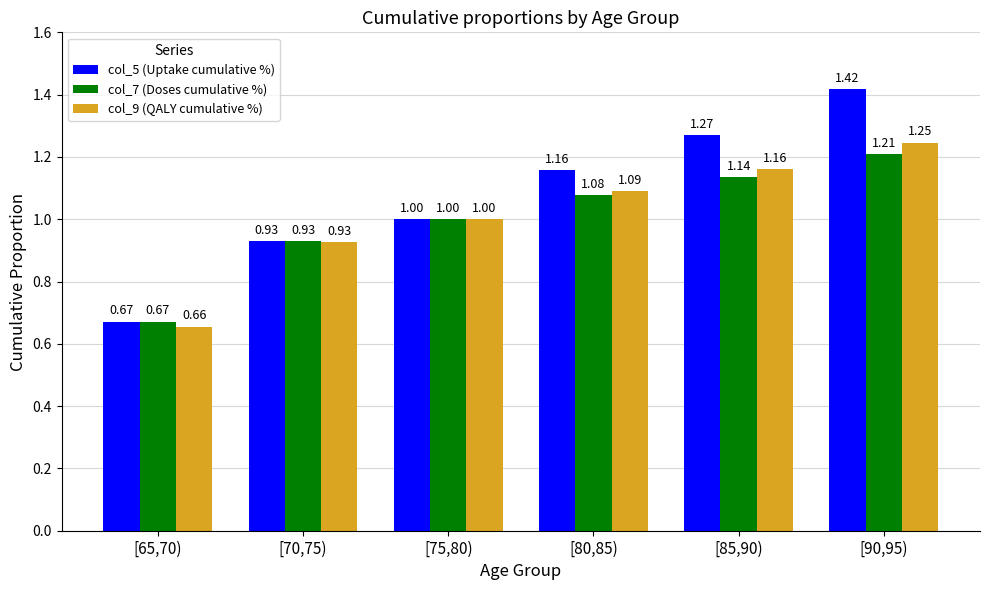

Rank the series at [80,85) from lowest to highest value.

col_7 (Doses cumulative %), col_9 (QALY cumulative %), col_5 (Uptake cumulative %)